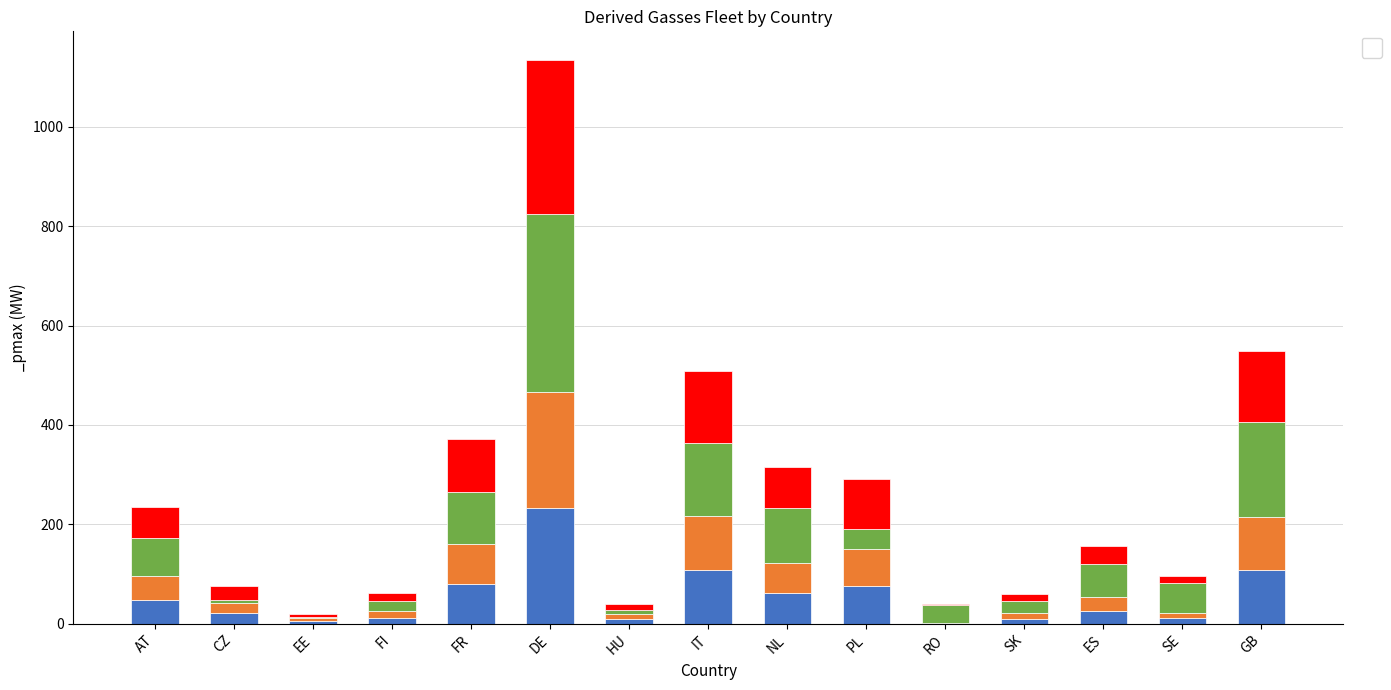

How many values in the _pmax series are below 59?

7